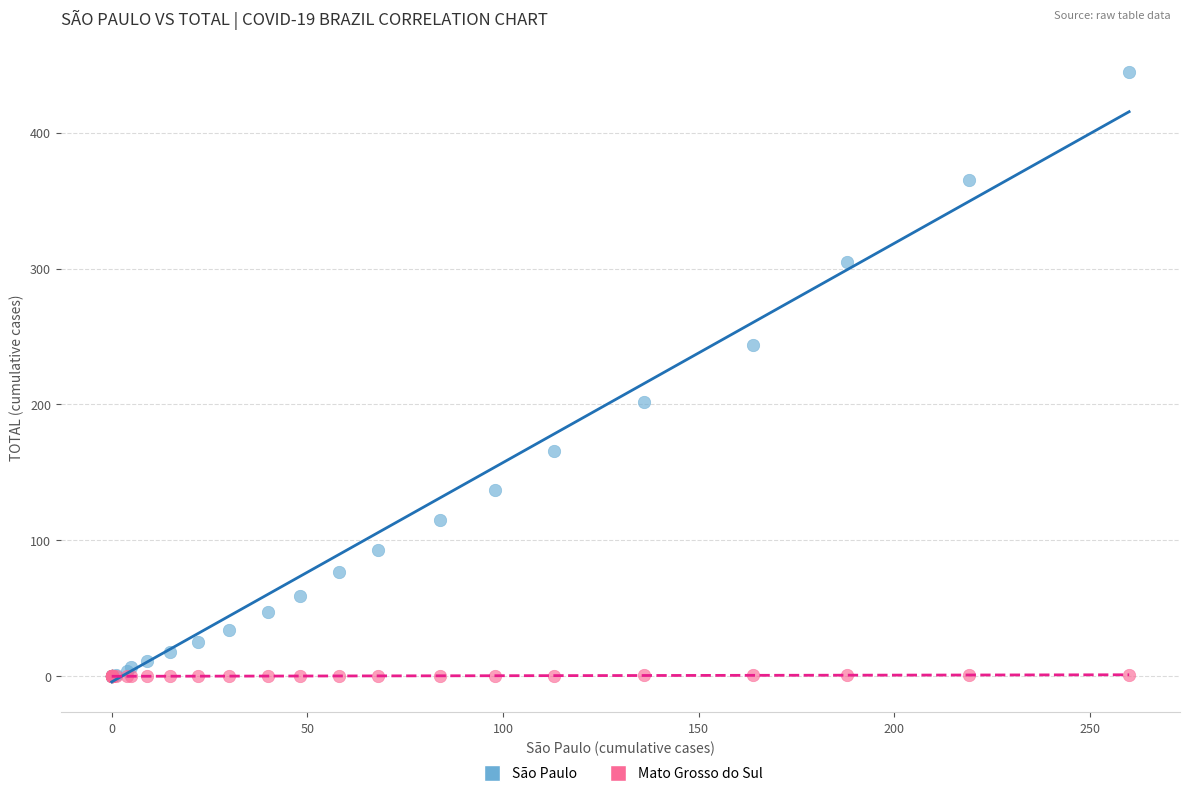

Which series has the largest Y range (max minus min)?

São Paulo